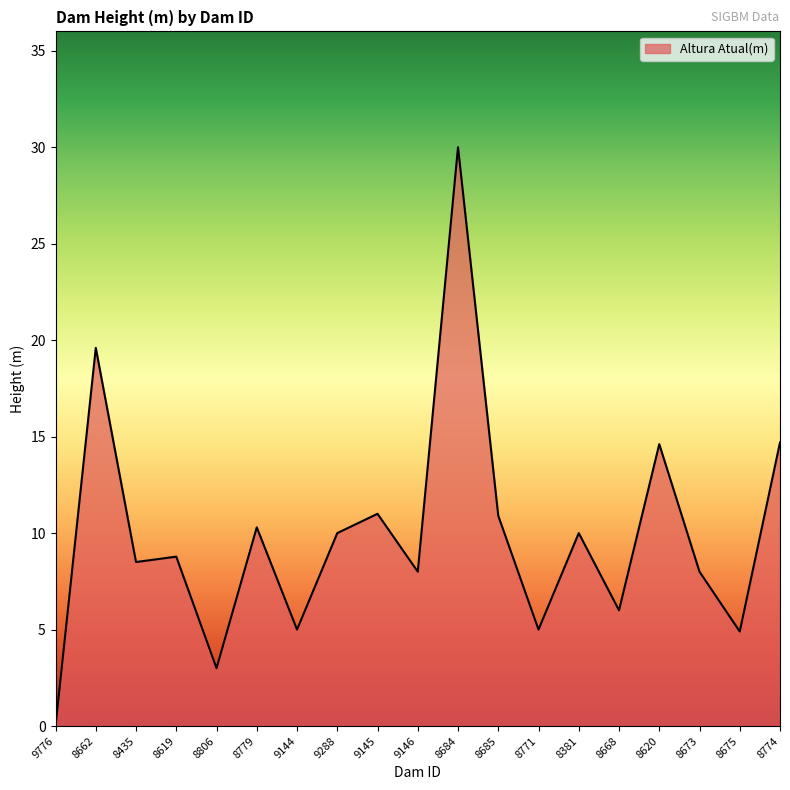

Is it true that the value at 9144 is 6.5?

False